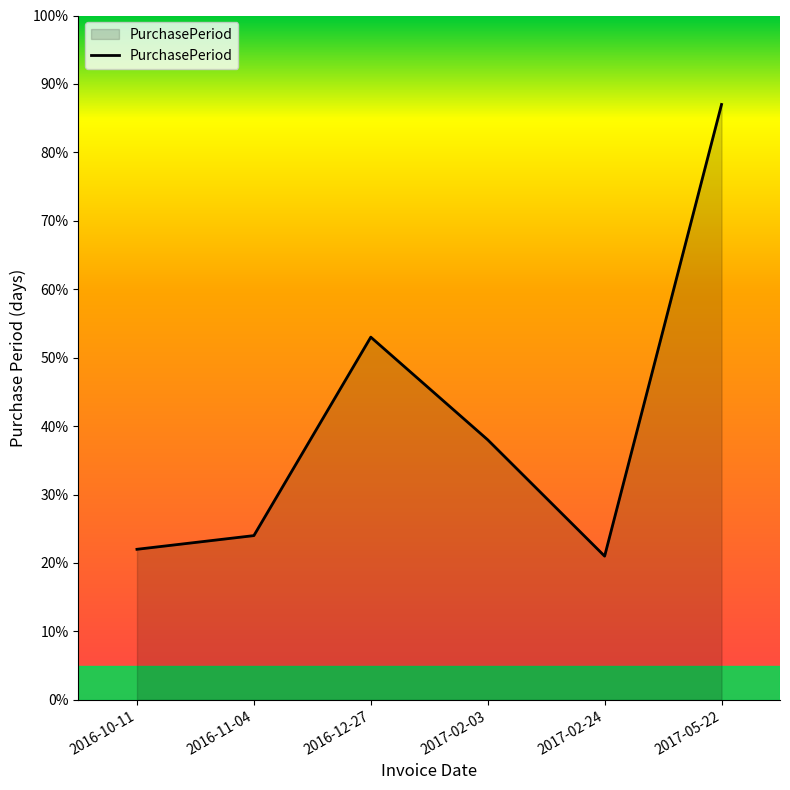

What is the difference between the values at 2017-02-03 and 2016-12-27?

15